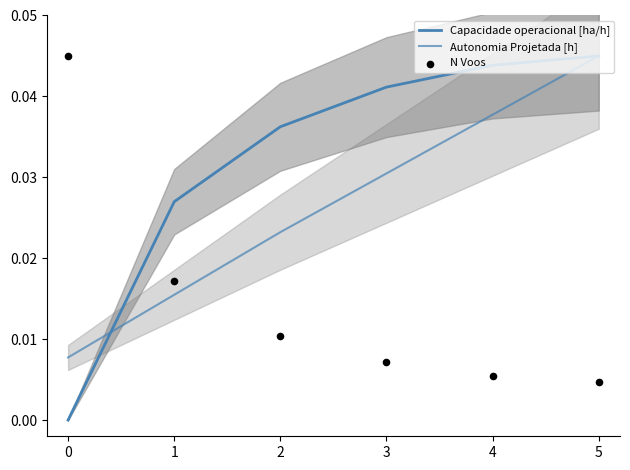

Which series contains the highest Y value?

Capacidade operacional [ha/h]